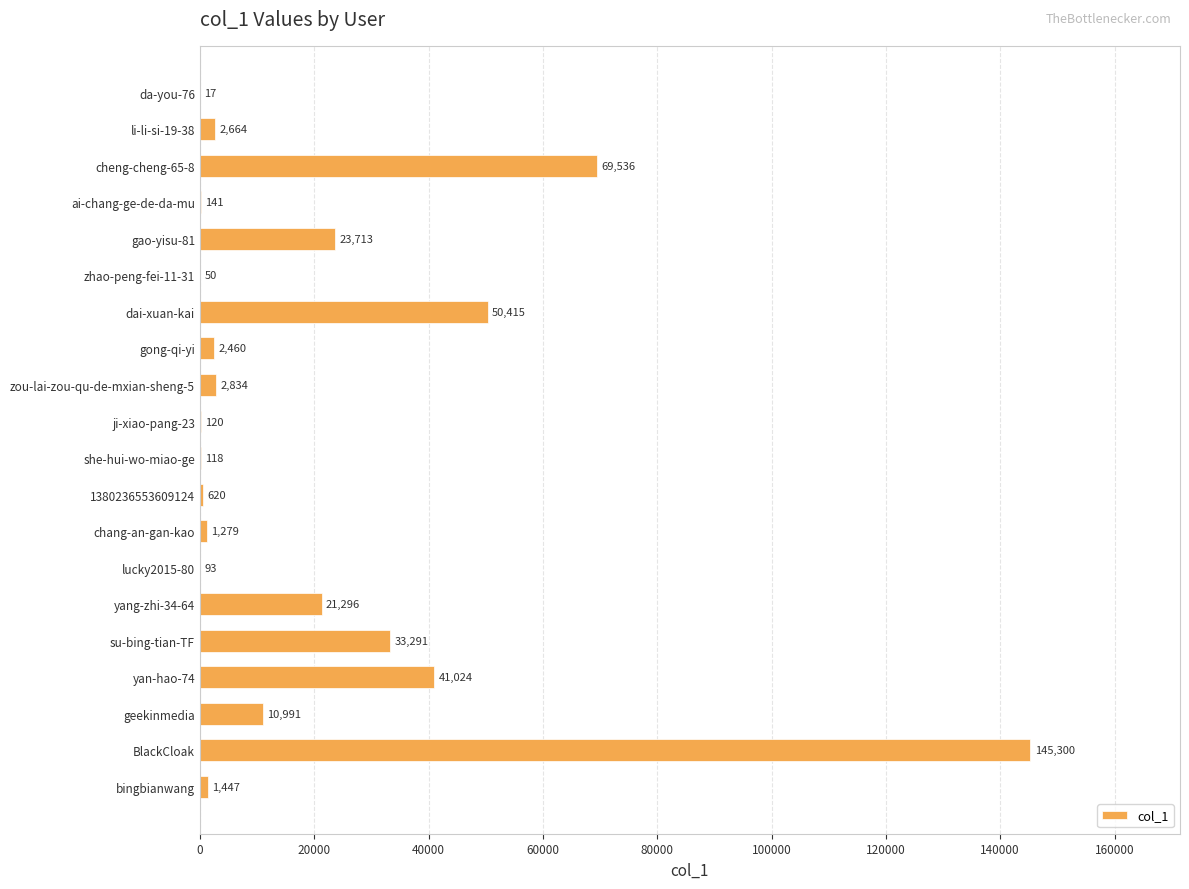

The value at yang-zhi-34-64 is 37612. True or false?

False